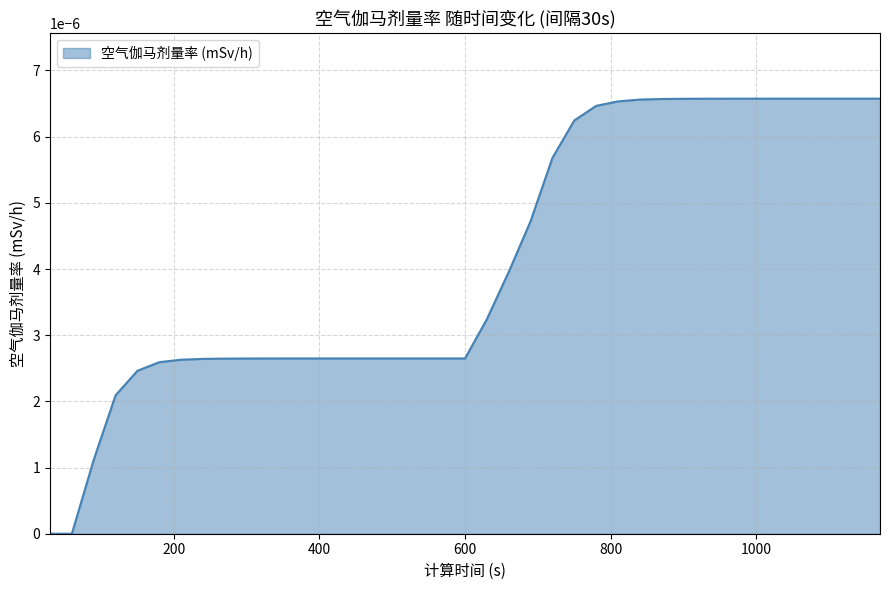

Does the chart have visible grid lines?

Yes